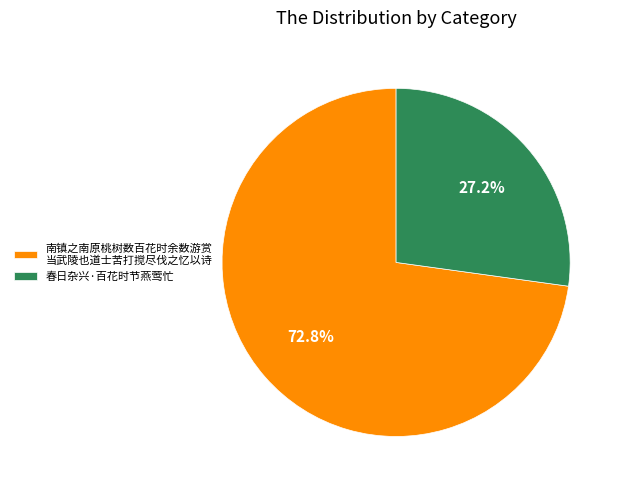

Is the sum of 春日杂兴·百花时节燕莺忙 and 南镇之南原桃树数百花时余数游赏 当武陵也道士苦打搅尽伐之忆以诗 greater than half?

Yes